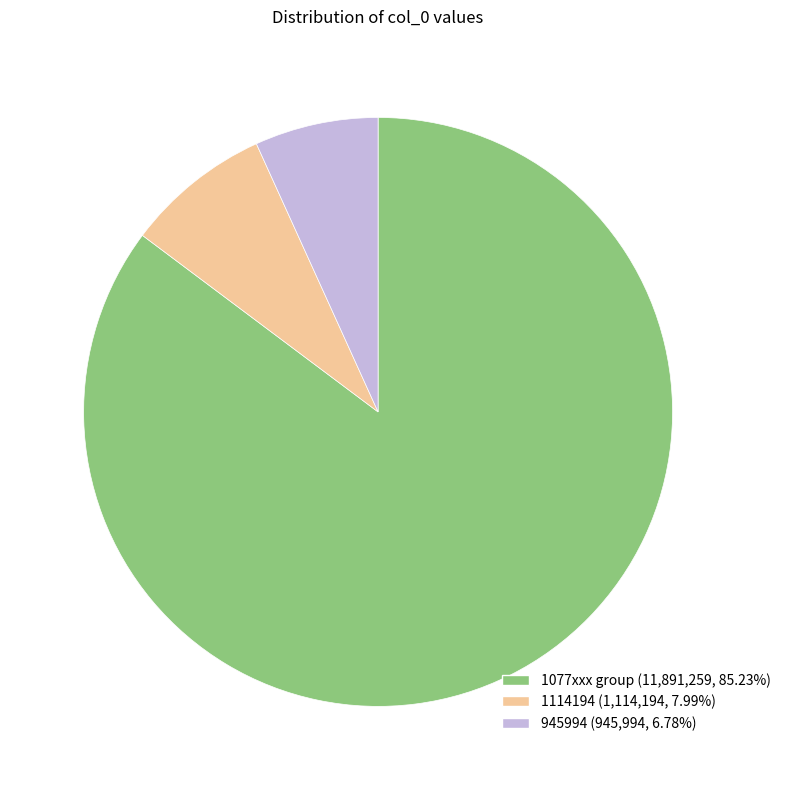

Does any single category account for the majority?

Yes